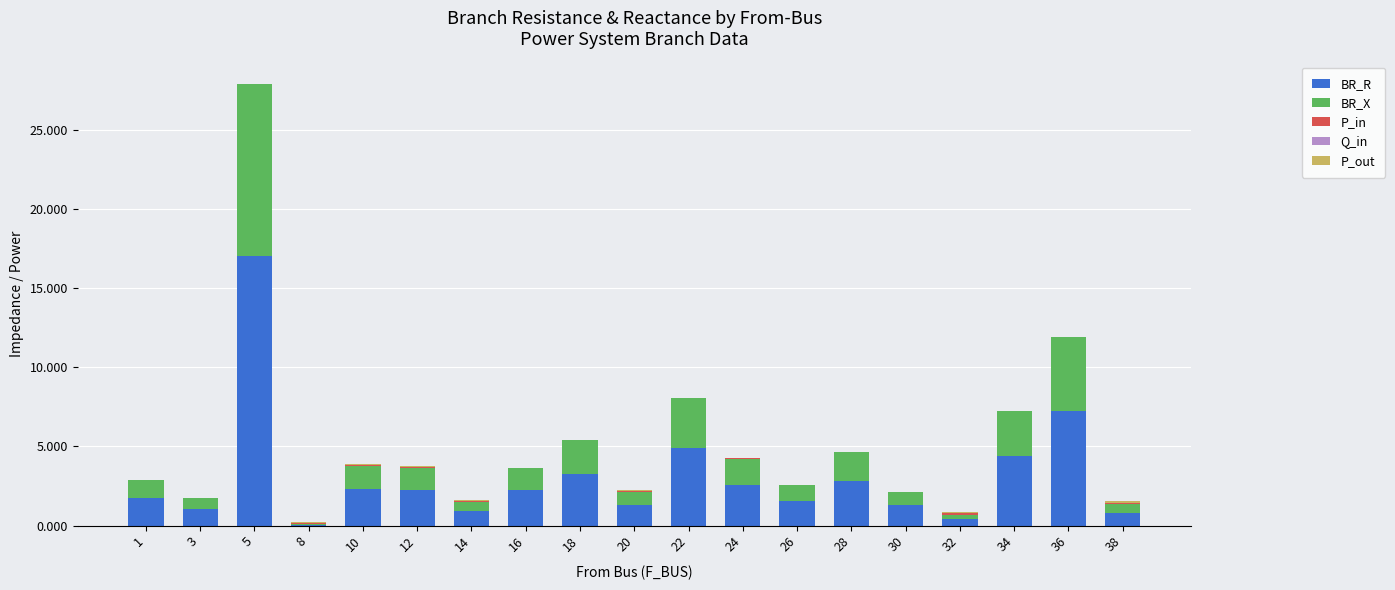

True or false: BR_R has a value of 4.0 at 16.

False